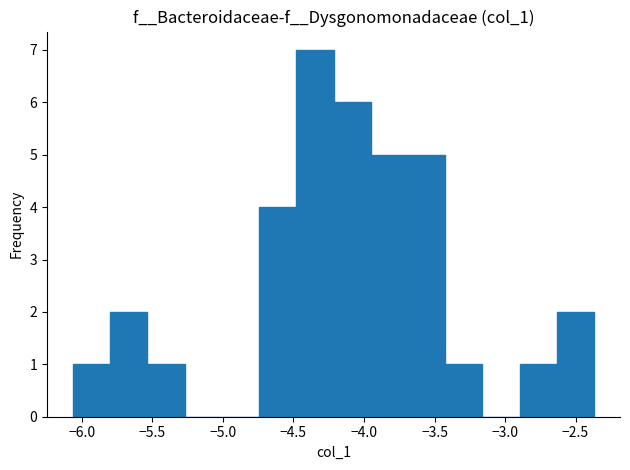

Reading left to right, list every bar in this chart as the range it spans on the x-axis followed by its height. Neither the bar edges nor the heights are printed on the chart, so give them approximately, as read against the axes.

-6.05 to -5.80: 1
-5.80 to -5.55: 2
-5.55 to -5.25: 1
-5.25 to -5.00: 0
-5.00 to -4.75: 0
-4.75 to -4.50: 4
-4.50 to -4.20: 7
-4.20 to -3.95: 6
-3.95 to -3.70: 5
-3.70 to -3.40: 5
-3.40 to -3.15: 1
-3.15 to -2.90: 0
-2.90 to -2.65: 1
-2.65 to -2.35: 2